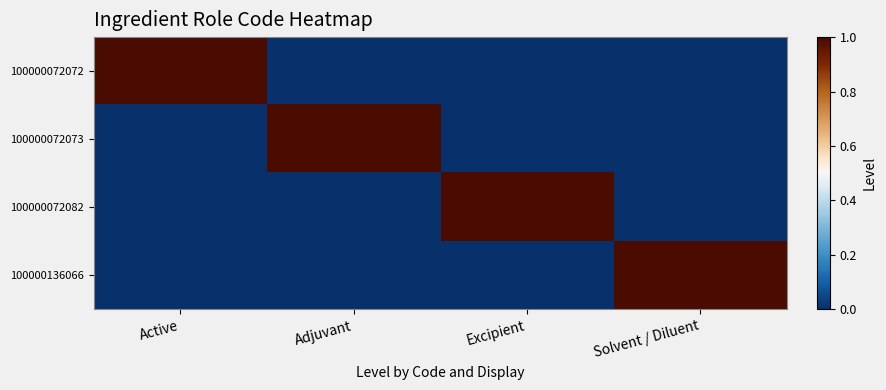

What is the greatest value displayed?

1